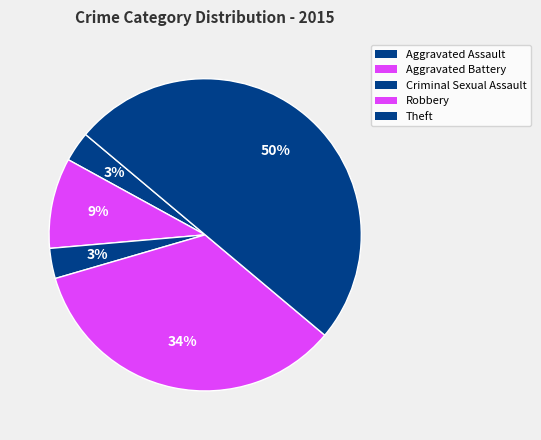

Does Aggravated Assault represent more than half of the total?

No